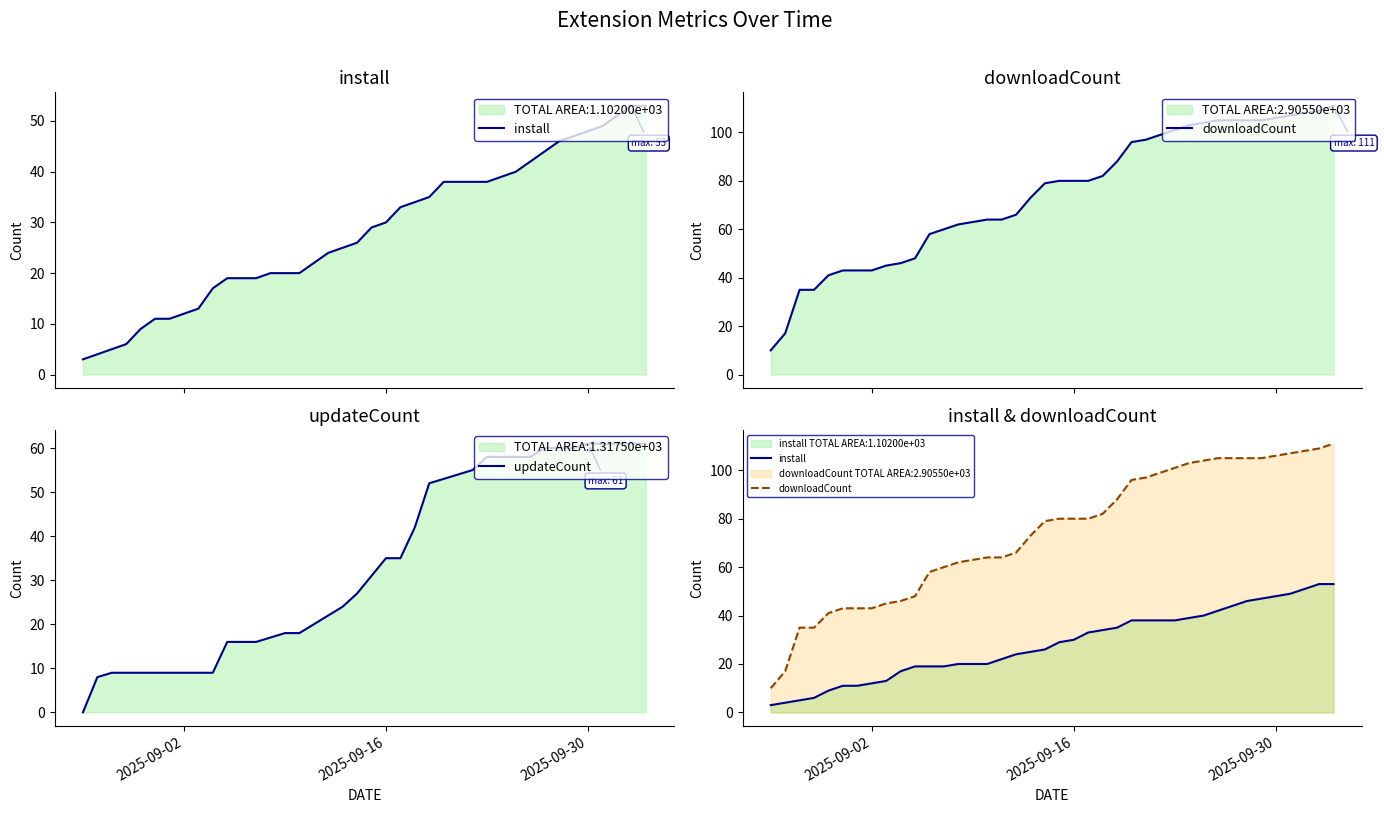

True or false: downloadCount and install intersect in this chart.

False